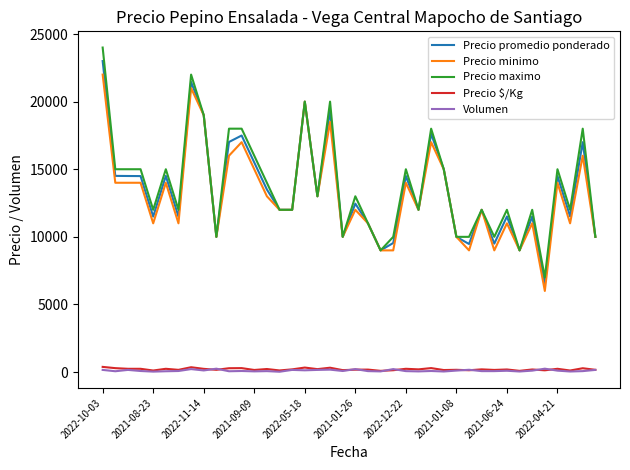

True or false: Precio maximo and Volumen cross at least once.

False